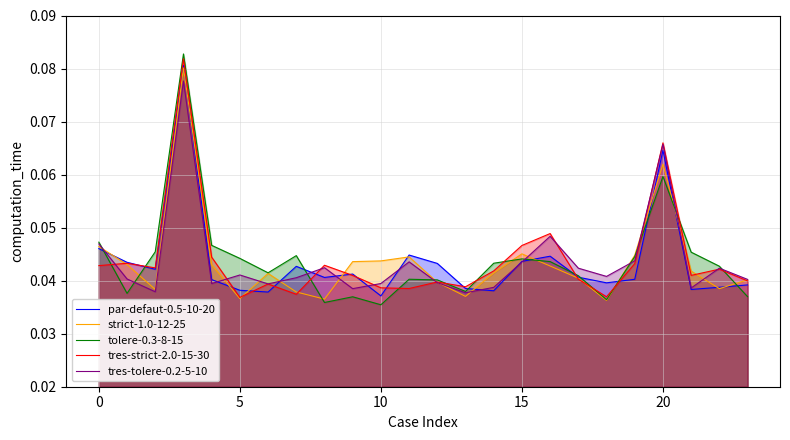

Which series has the largest range (max minus min)?

tolere-0.3-8-15